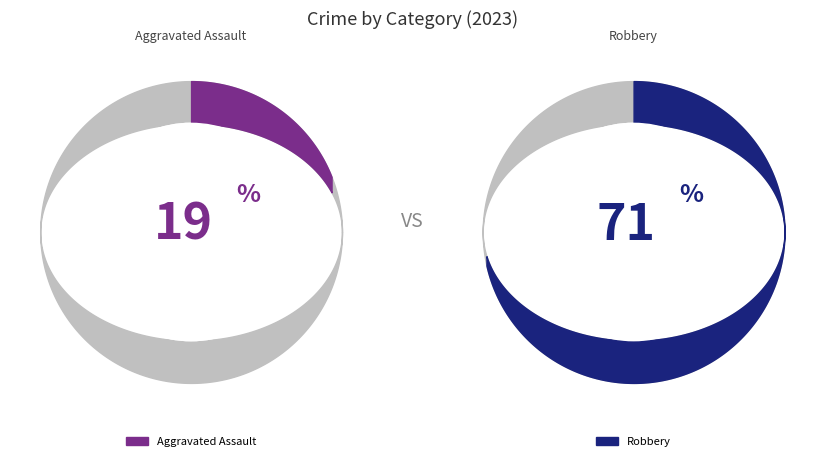

Between Aggravated Battery and Robbery, which is larger?

Robbery